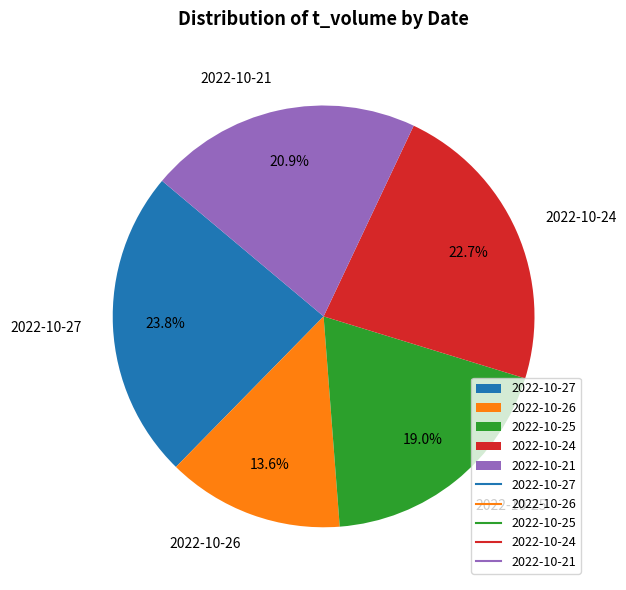

Does 2022-10-27 represent more than half of the total?

No